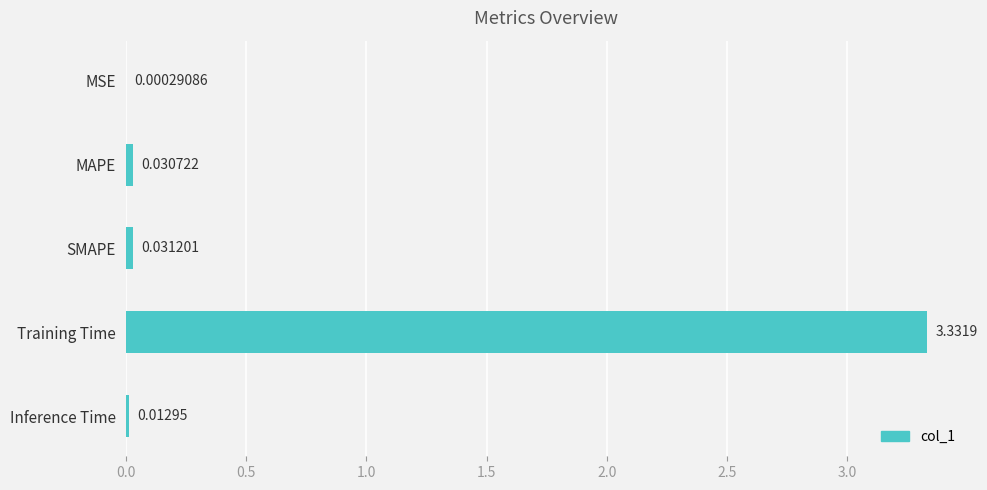

What is the sum of all values?

3.4